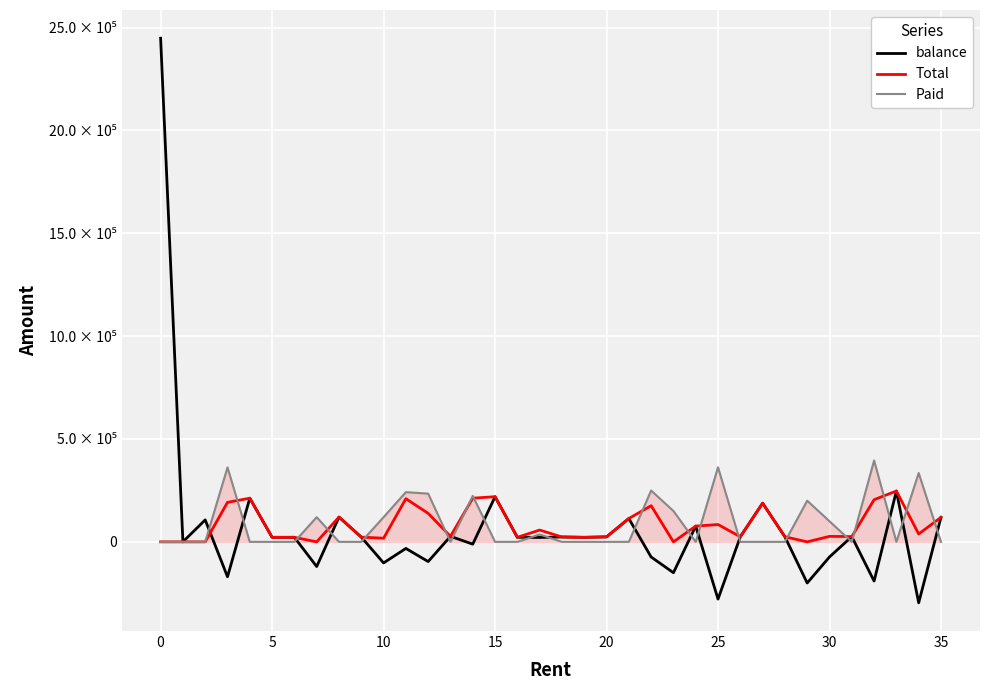

What is the difference between the second highest and minimum values in the Total series?

219555